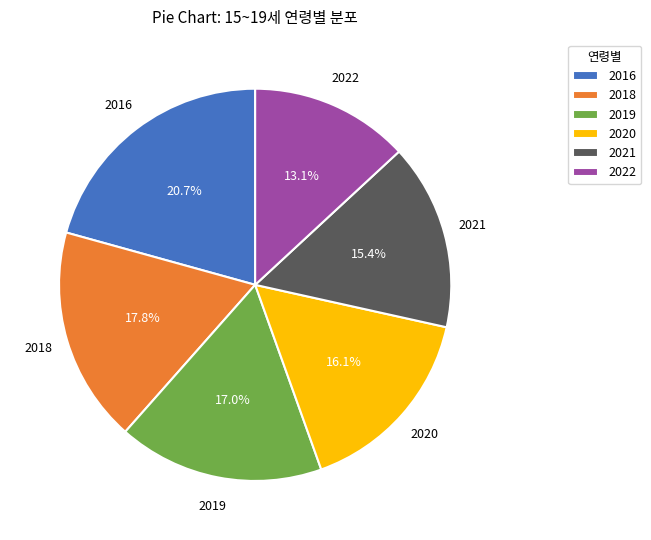

What is the ratio of the value at 2021 to the value at 2018?

0.9